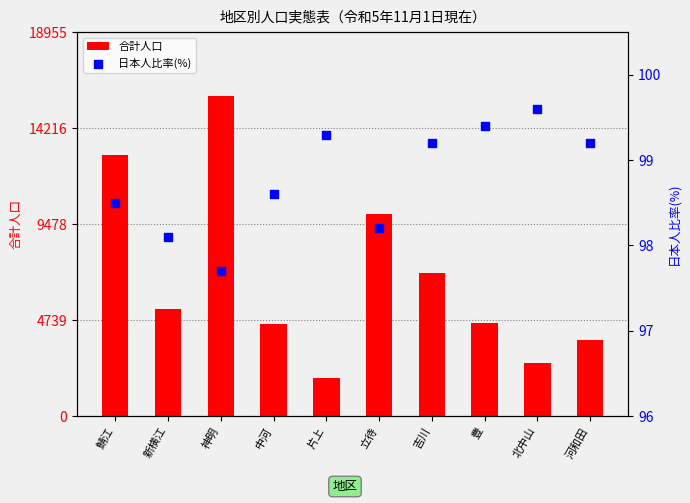

What is the total value across all series at 鯖江?

12967.5